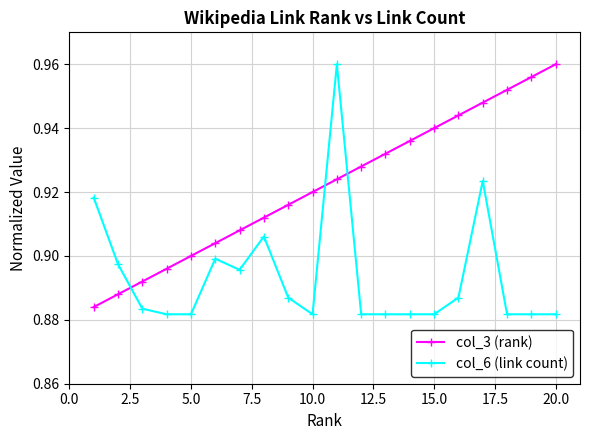

How many data points does each series have?

20